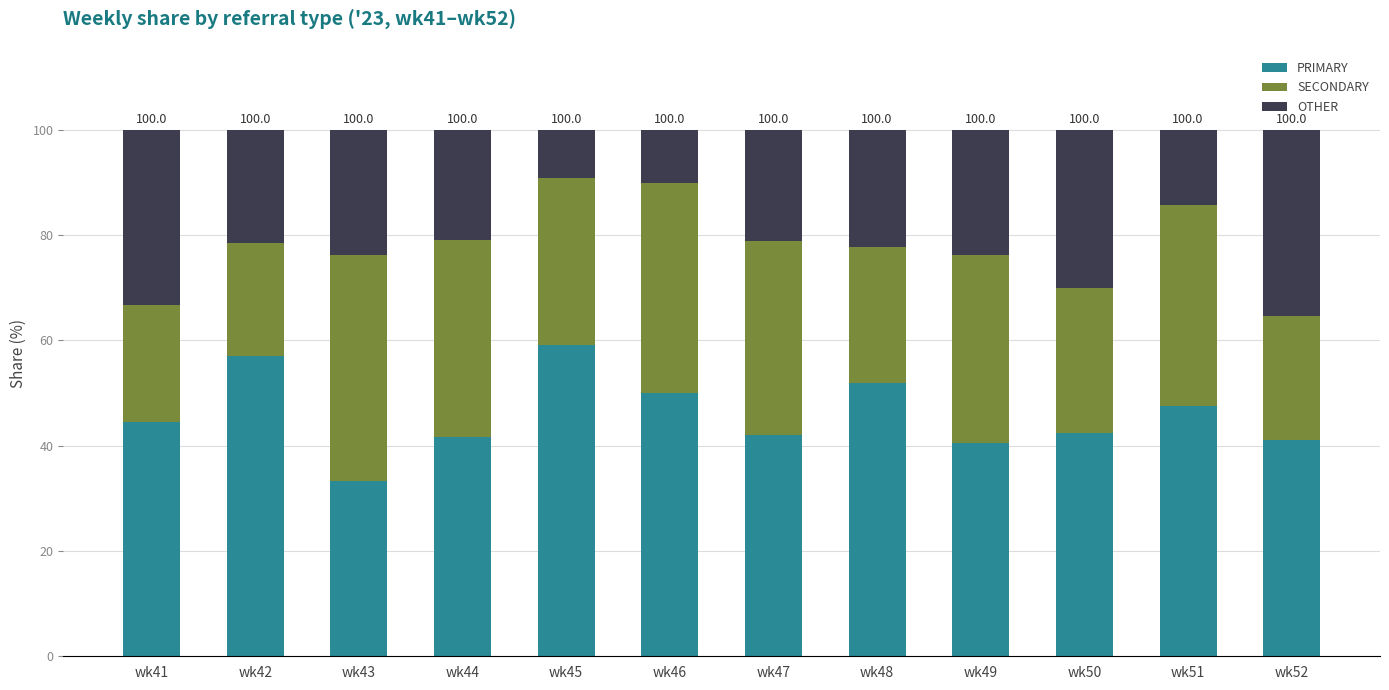

What is the total value across all series at wk42?

100.0